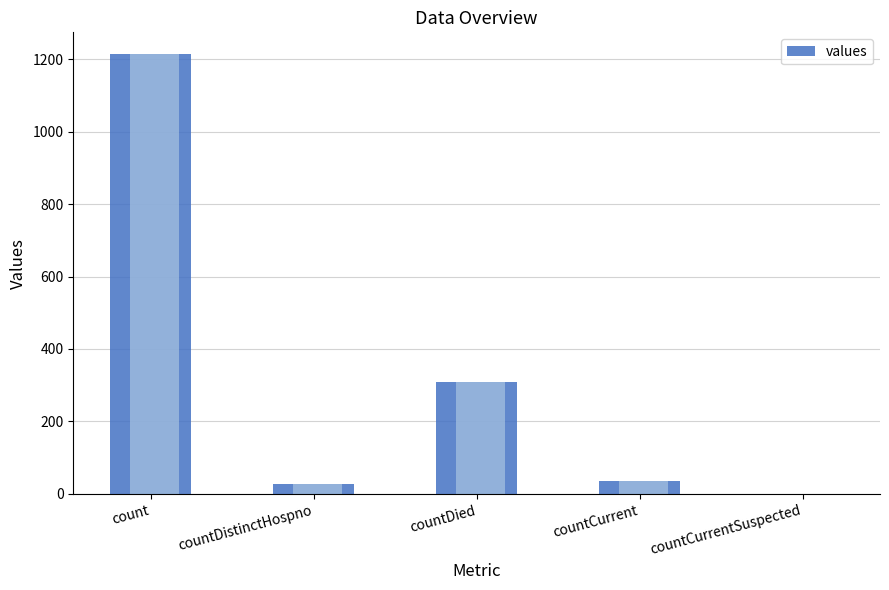

What is the value of the 1st bar from the left?

1213